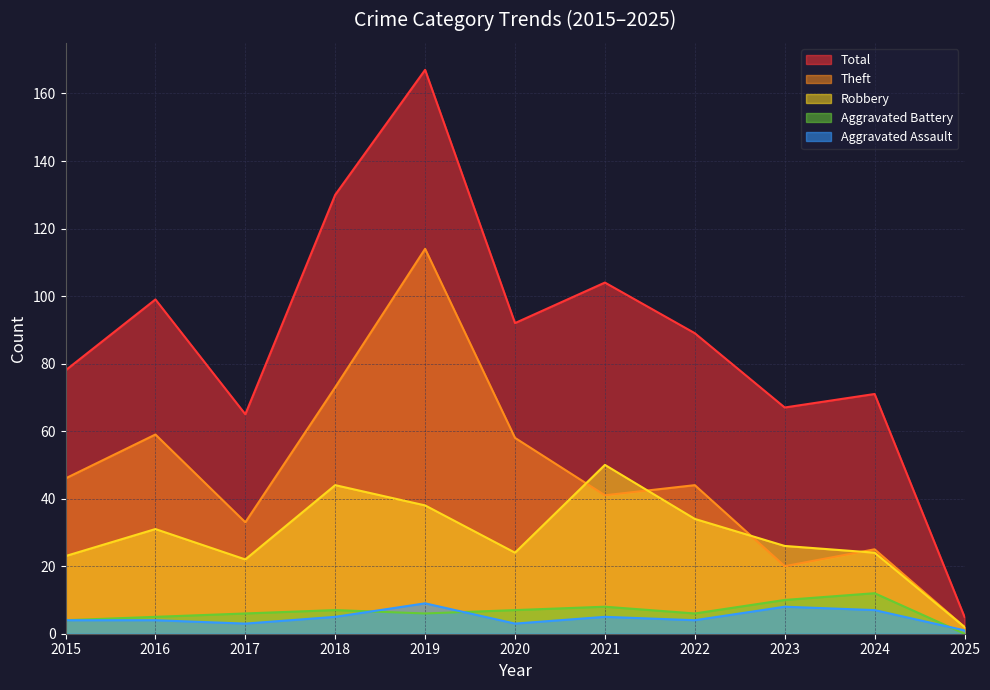

What is the sum of the Robbery values at 2022 and 2025?

36